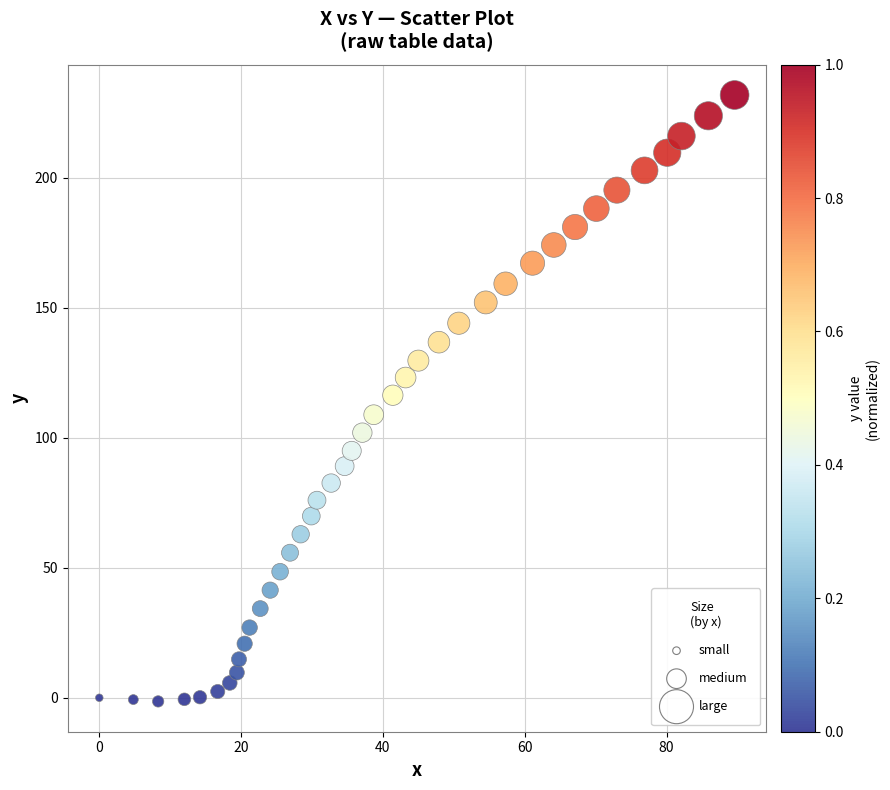

What is the range of X values (max minus min)?

89.6